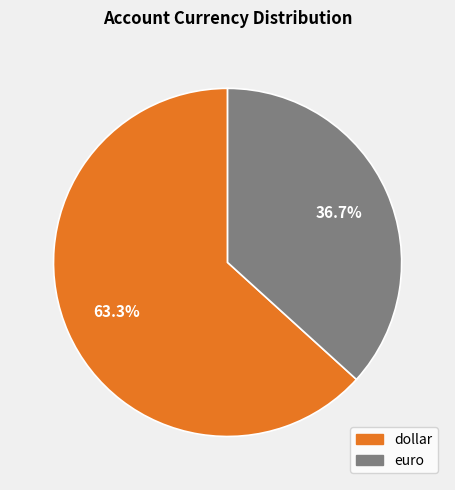

Is it true that dollar is 76% of the pie?

False